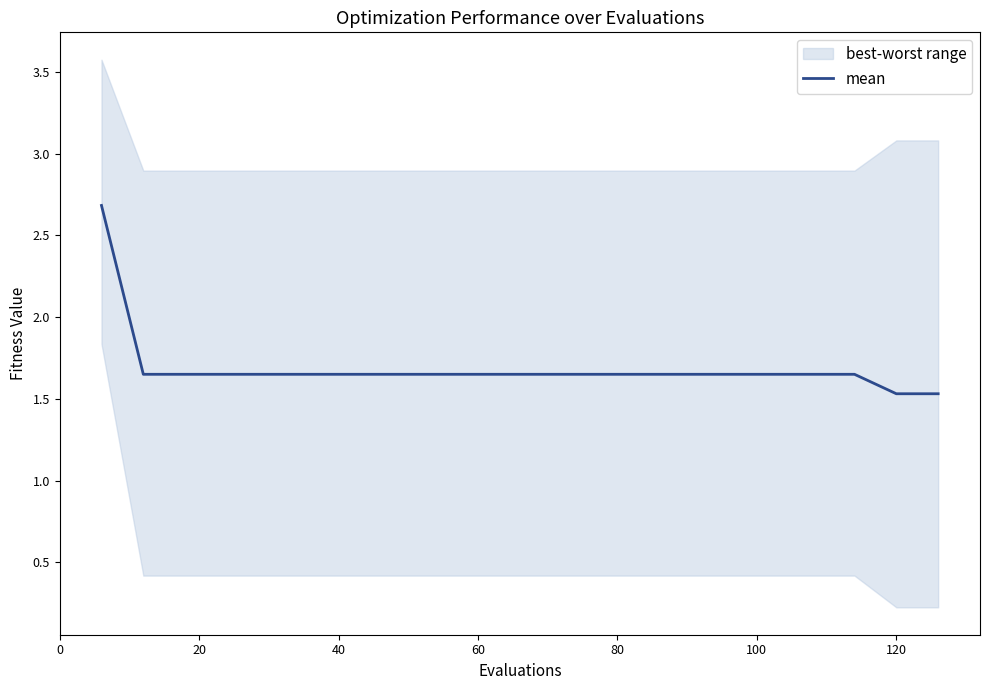

What is the lowest value of the mean series?

1.5